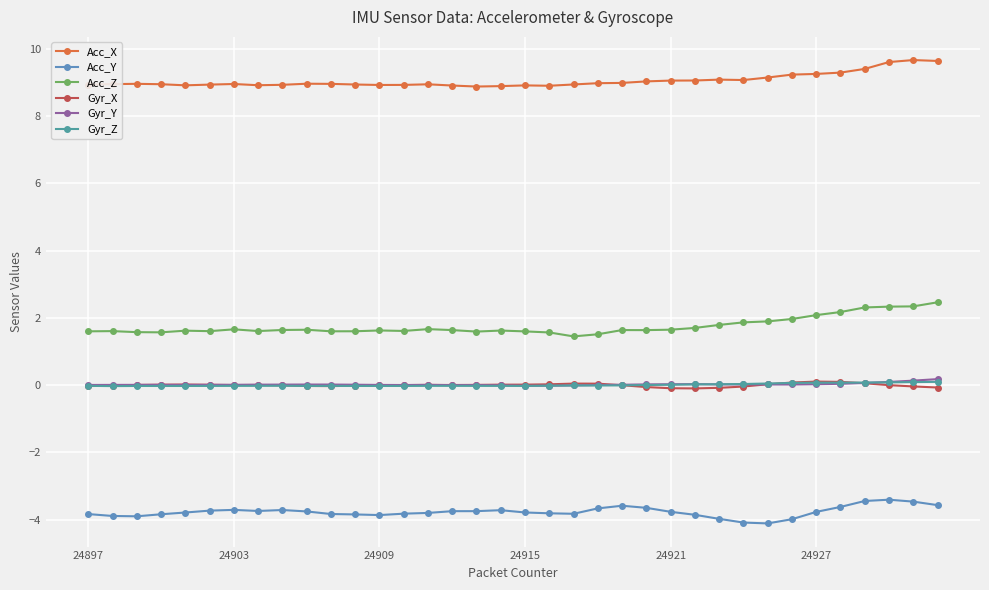

What are all the series names shown in the legend?

Acc_X, Acc_Y, Acc_Z, Gyr_X, Gyr_Y, Gyr_Z